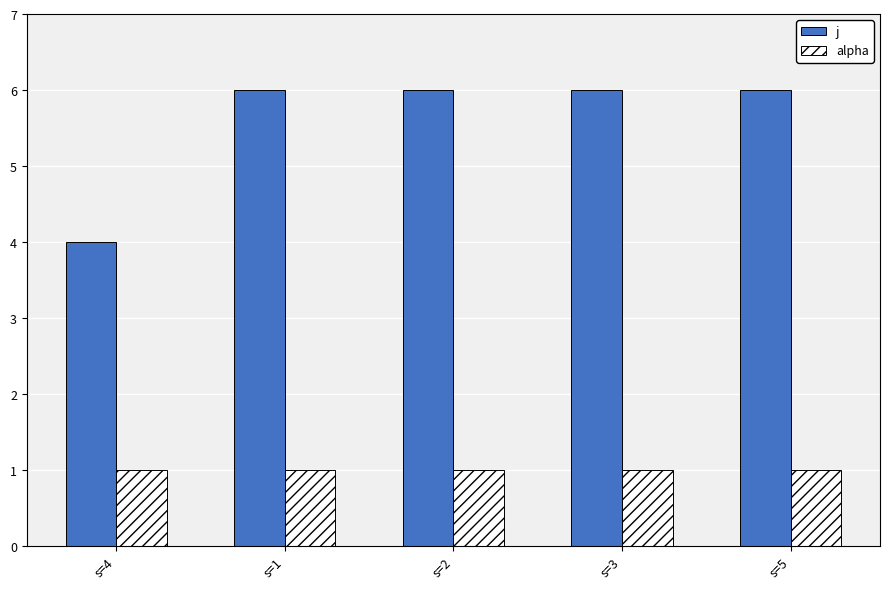

What value does the alpha series have at s=3?

1